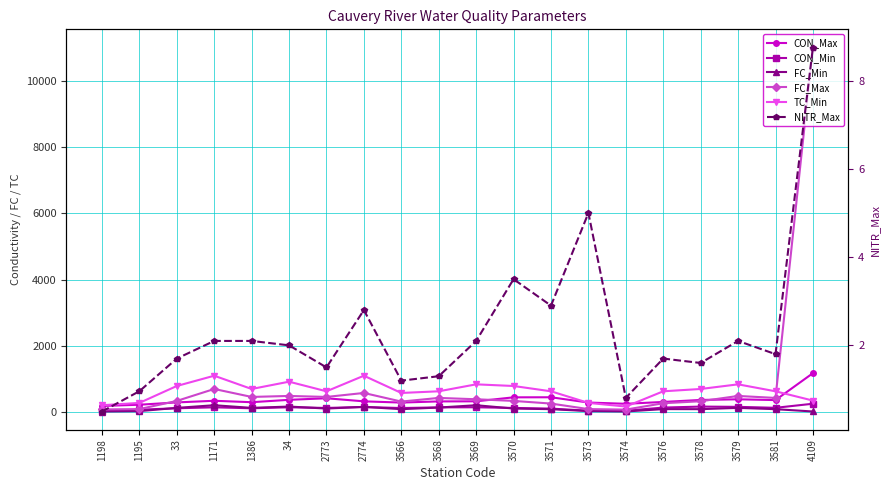

Reading right to left, what are all the values shown in this chart?

CON_Max: 4109=1177.0	3581=365.0	3579=389.0	3578=369.0	3576=309.0	3574=253.0	3573=291.0	3571=450.0	3570=448.0	3569=328.0	3568=325.0	3566=290.0	2774=327.0	2773=420.0	34=373.0	1386=301.0	1171=344.0	33=295.0	1195=225.0	1198=187.0
CON_Min: 4109=255.0	3581=132.0	3579=161.0	3578=169.0	3576=139.0	3574=44.0	3573=45.0	3571=108.0	3570=128.0	3569=148.0	3568=145.0	3566=125.0	2774=157.0	2773=128.0	34=148.0	1386=118.0	1171=147.0	33=118.0	1195=75.0	1198=32.0
FC_Min: 4109=21.0	3581=91.0	3579=130.0	3578=91.0	3576=93.0	3574=21.0	3573=33.0	3571=91.0	3570=110.0	3569=210.0	3568=140.0	3566=91.0	2774=160.0	2773=110.0	34=170.0	1386=130.0	1171=210.0	33=130.0	1195=32.0	1198=20.0
FC_Max: 4109=11000.0	3581=430.0	3579=490.0	3578=330.0	3576=270.0	3574=78.0	3573=93.0	3571=260.0	3570=340.0	3569=390.0	3568=430.0	3566=320.0	2774=580.0	2773=460.0	34=490.0	1386=460.0	1171=700.0	33=340.0	1195=93.0	1198=83.0
TC_Min: 4109=350.0	3581=630.0	3579=840.0	3578=700.0	3576=630.0	3574=170.0	3573=280.0	3571=630.0	3570=790.0	3569=840.0	3568=630.0	3566=580.0	2774=1100.0	2773=630.0	34=920.0	1386=700.0	1171=1100.0	33=790.0	1195=280.0	1198=210.0
NITR_Max: 4109=8.8	3581=1.8	3579=2.1	3578=1.6	3576=1.7	3574=0.8	3573=5.0	3571=2.9	3570=3.5	3569=2.1	3568=1.3	3566=1.2	2774=2.8	2773=1.5	34=2.0	1386=2.1	1171=2.1	33=1.7	1195=1.0	1198=0.5